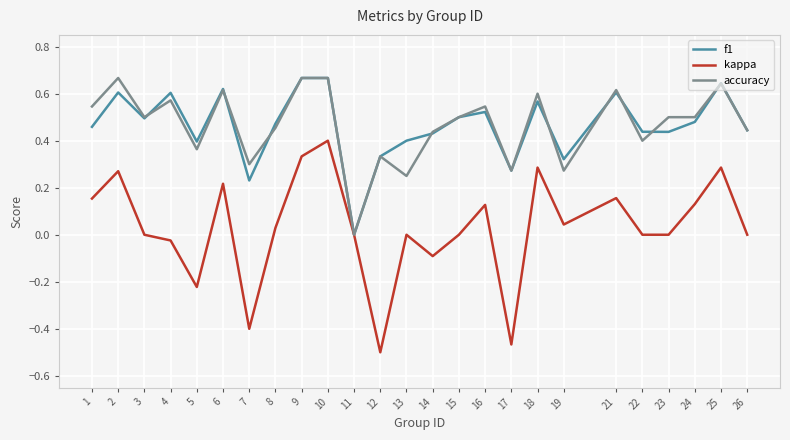

At which category is the sum across all series the highest?

10